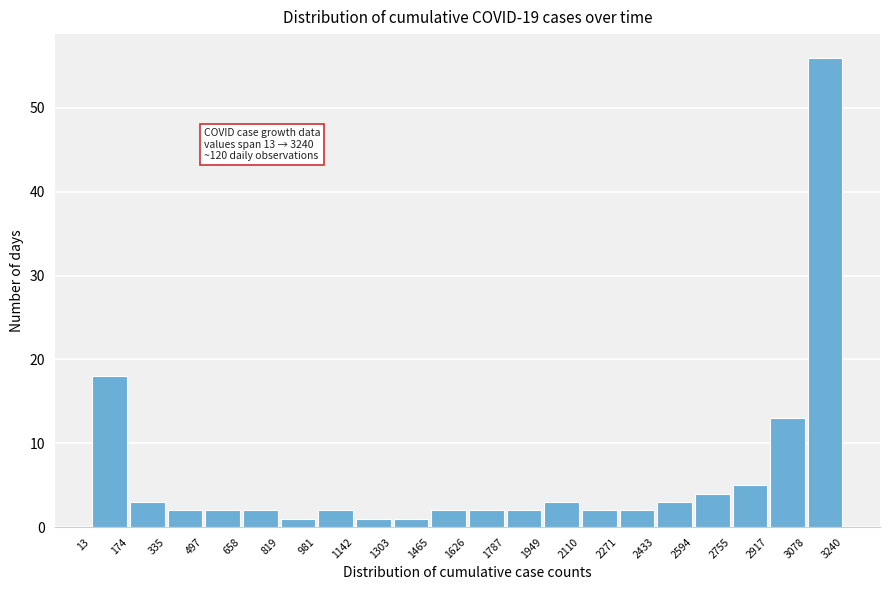

Over which range of the x-axis is the bar tallest?

3078 to 3240